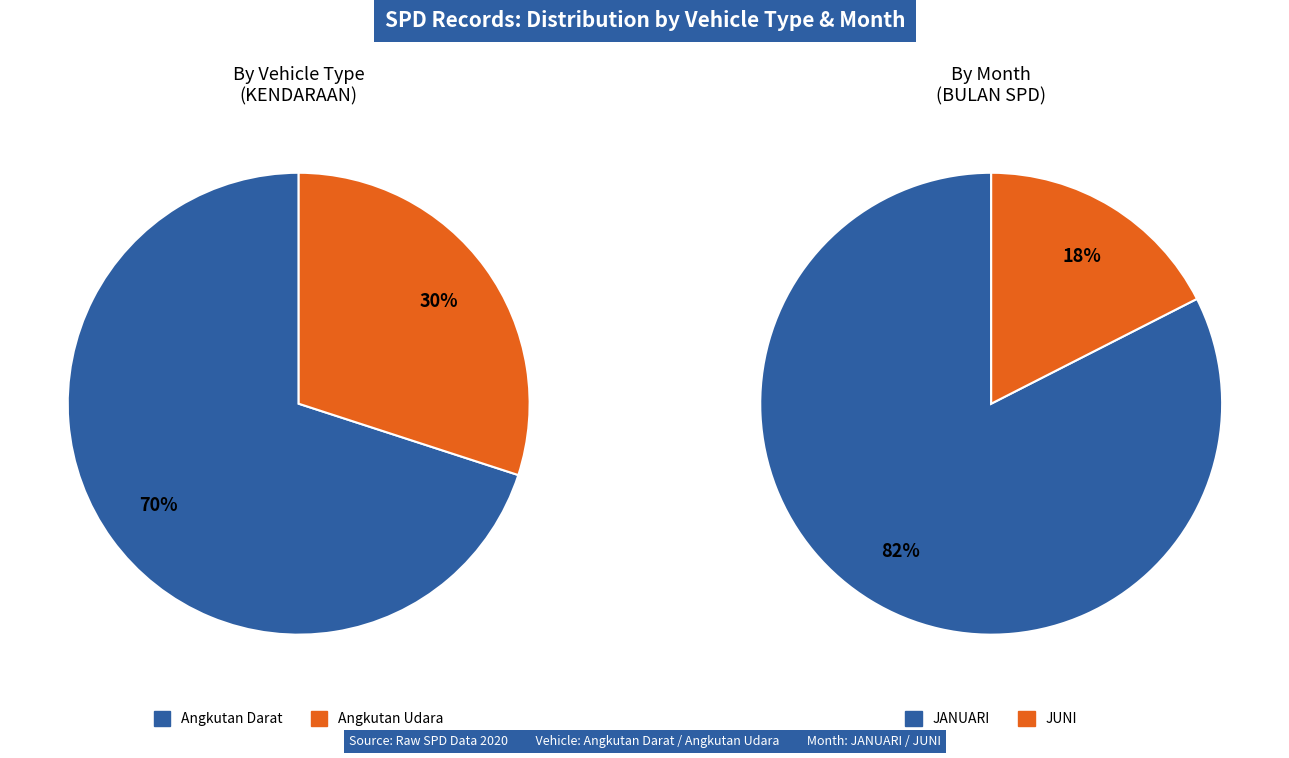

True or false: Angkutan Darat accounts for 78% of the total.

False